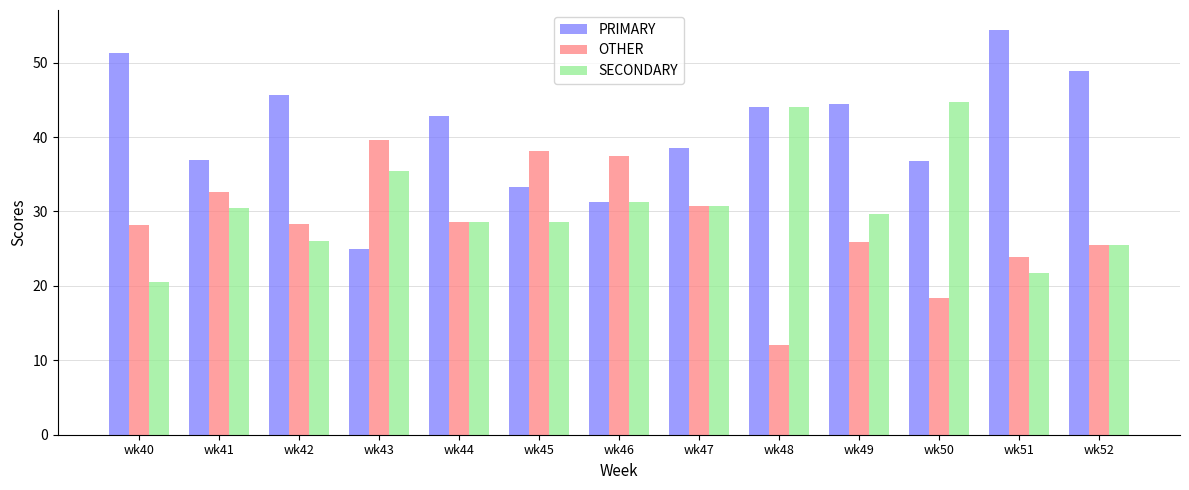

What is the difference between the highest and lowest values at wk52?

23.4